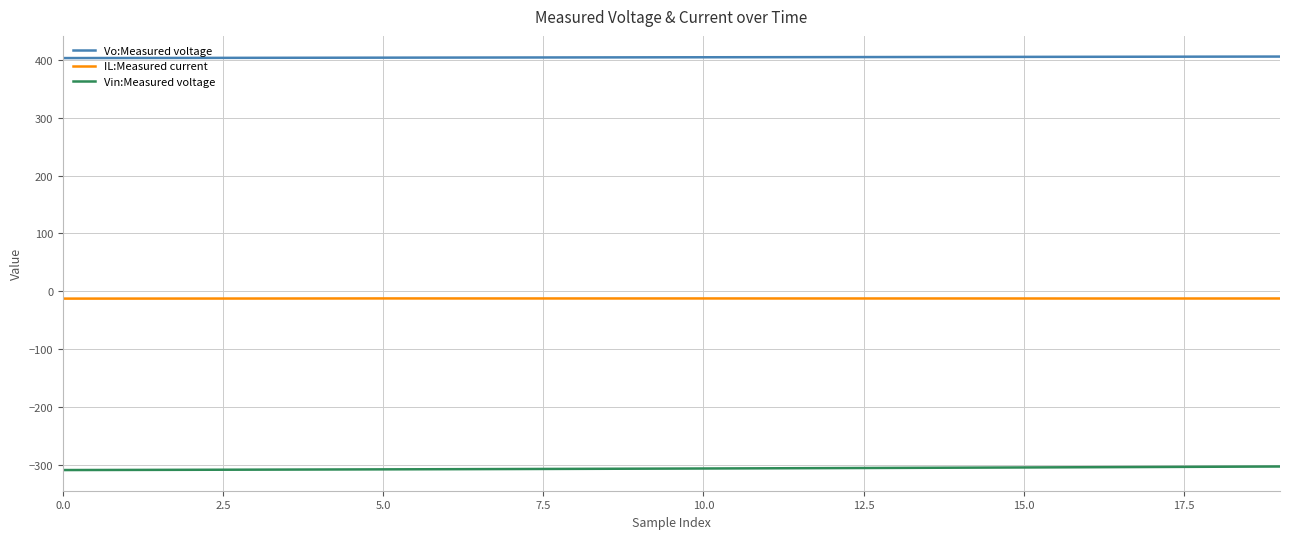

Does the chart have visible grid lines?

Yes